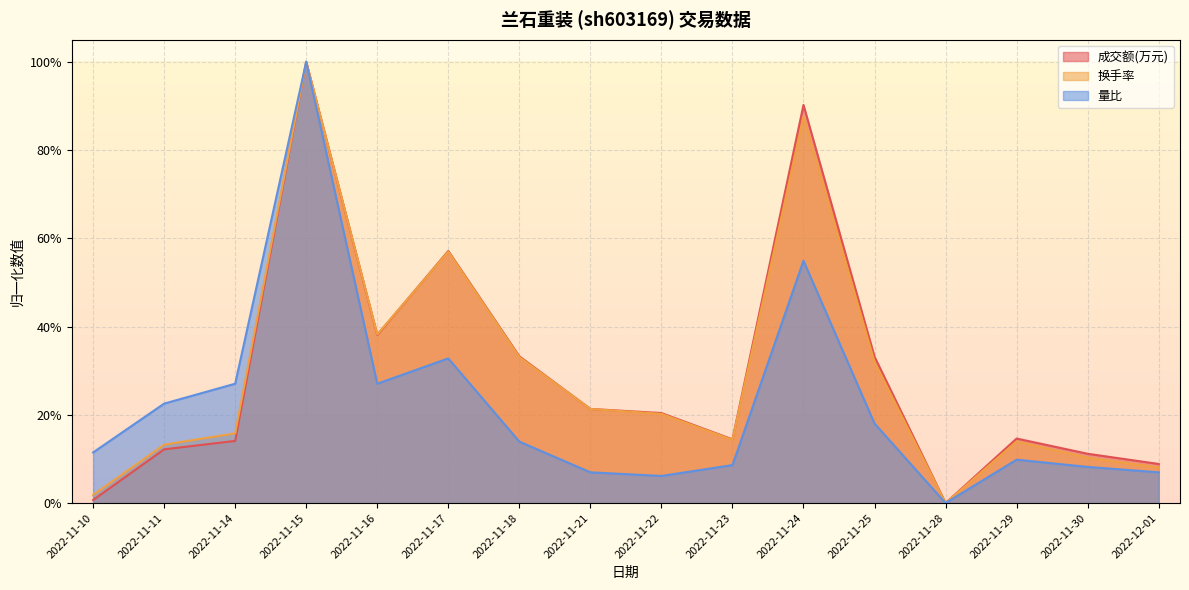

Read the 换手率 value at 2022-11-22.

0.2